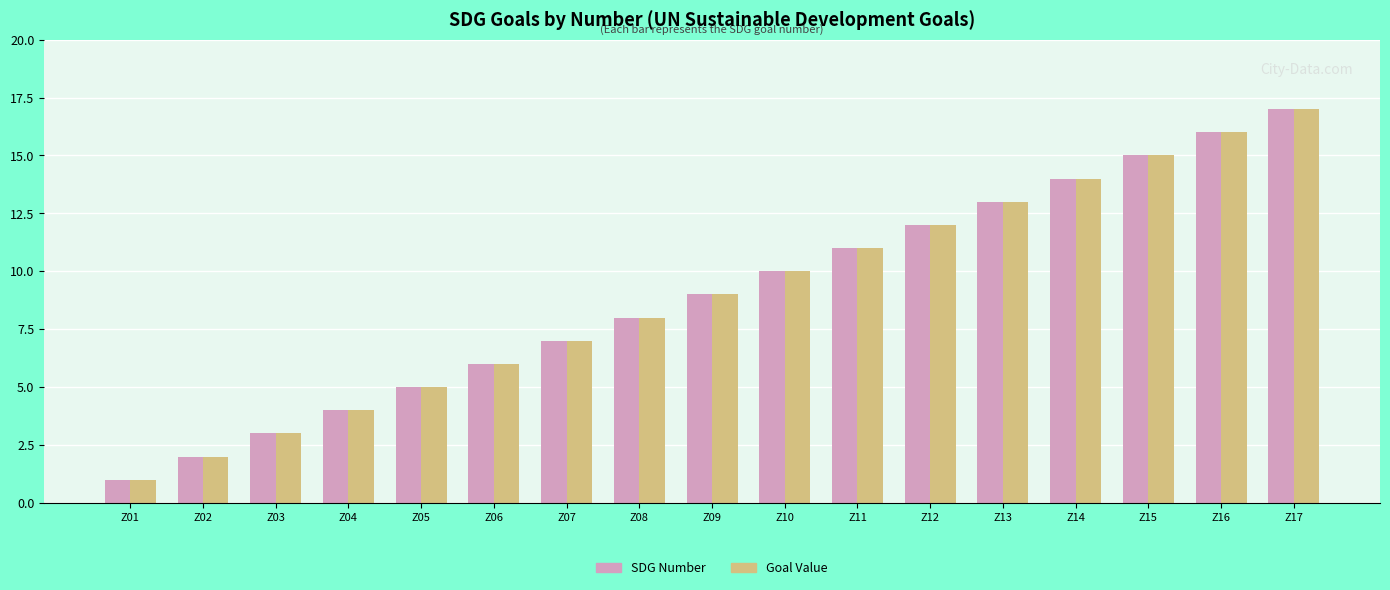

At which label does Goal Value reach its peak?

Z17